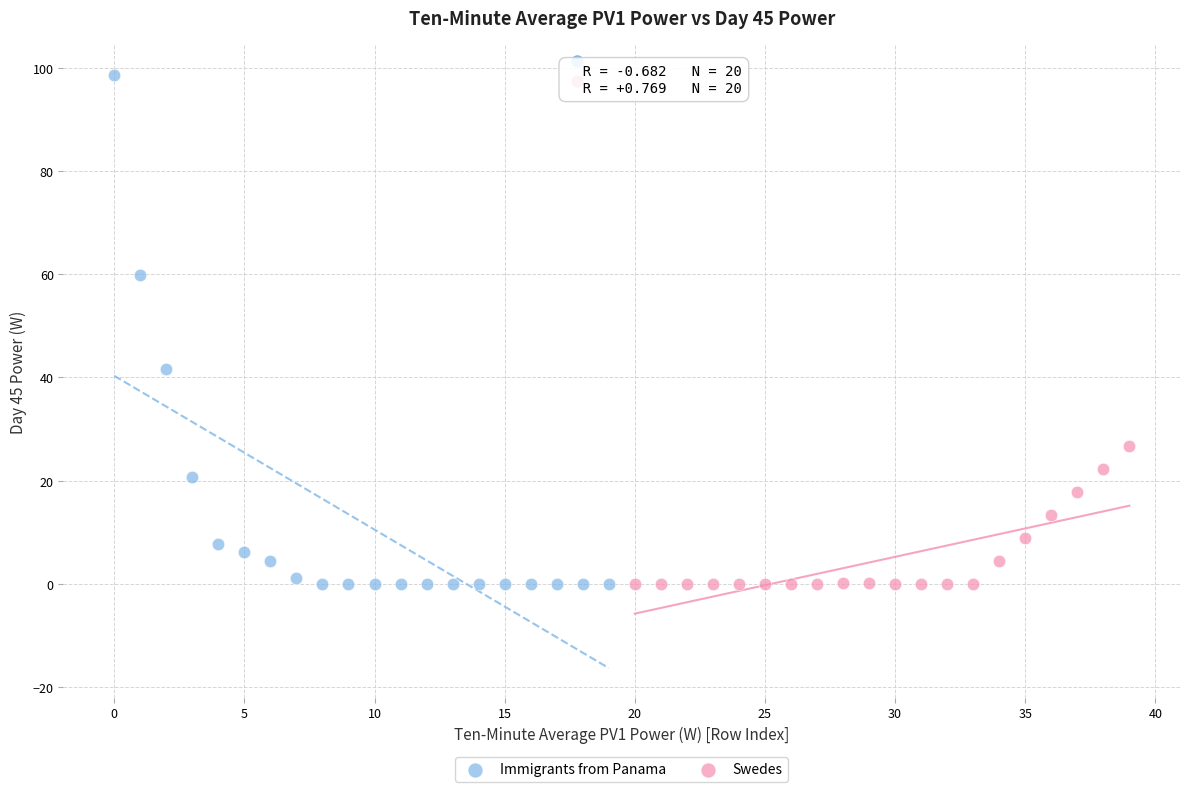

Which series has the widest spread of Y values?

Immigrants from Panama